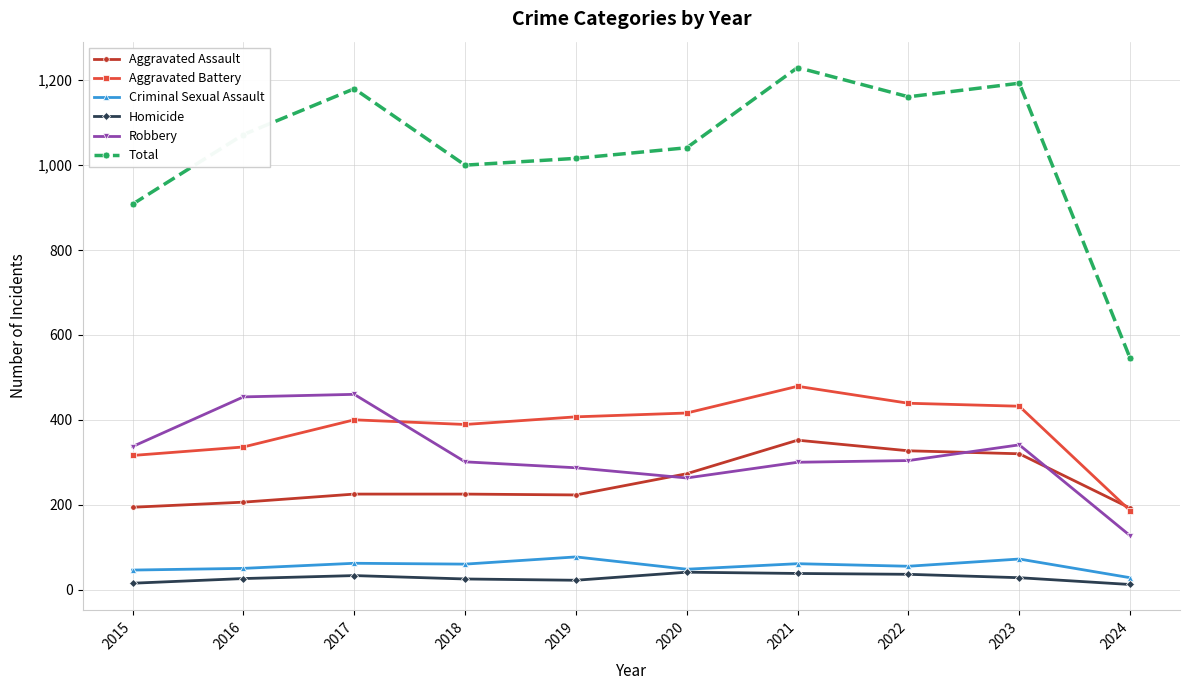

What is the minimum value for Robbery?

127